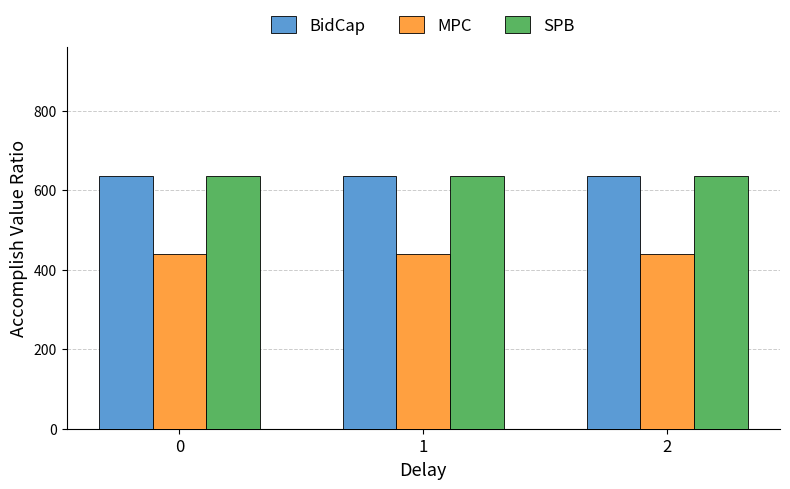

What are all the series names shown in the legend?

BidCap, MPC, SPB